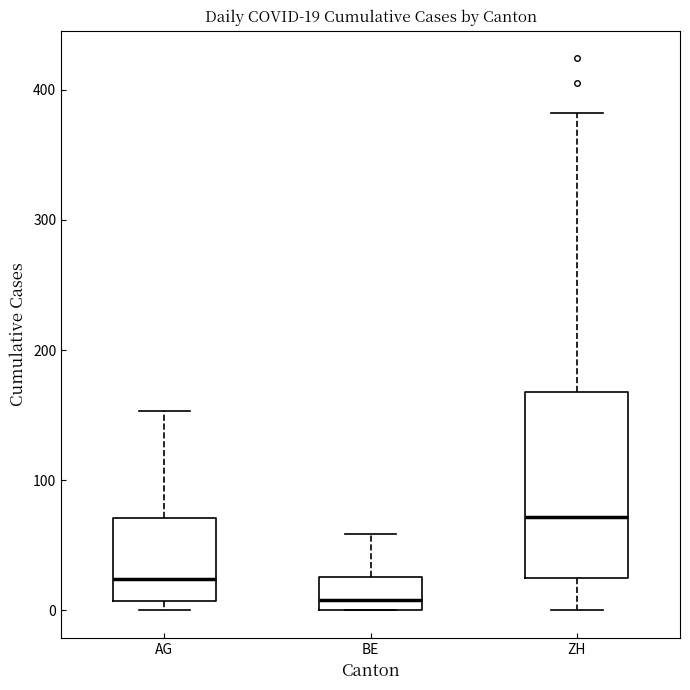

Which box has the highest median line?

ZH